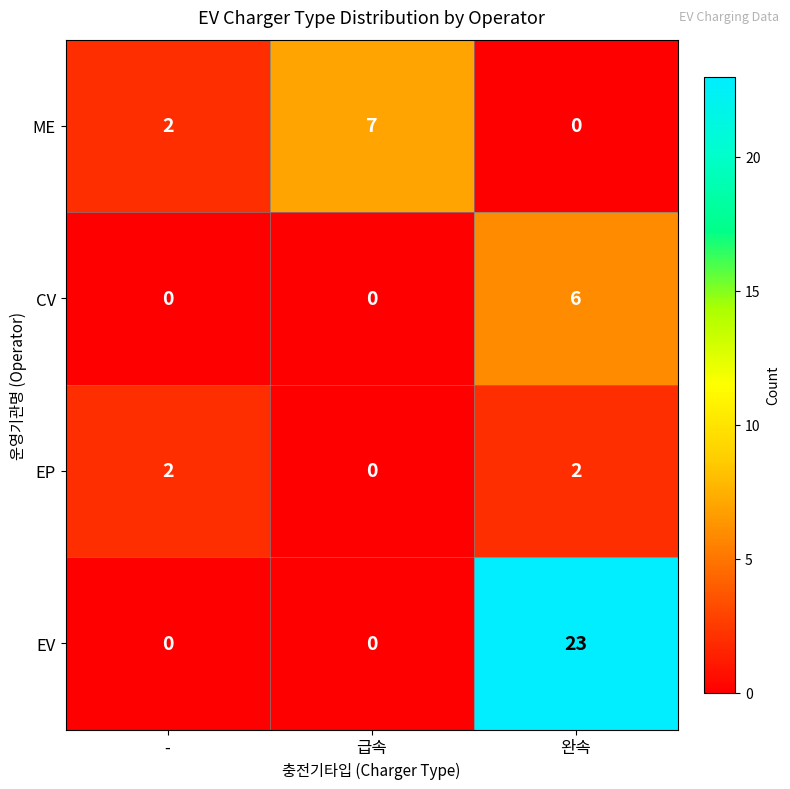

Reading right to left, extract all data points from this chart.

ME: 0	7	2
CV: 6	0	0
EP: 2	0	2
EV: 23	0	0